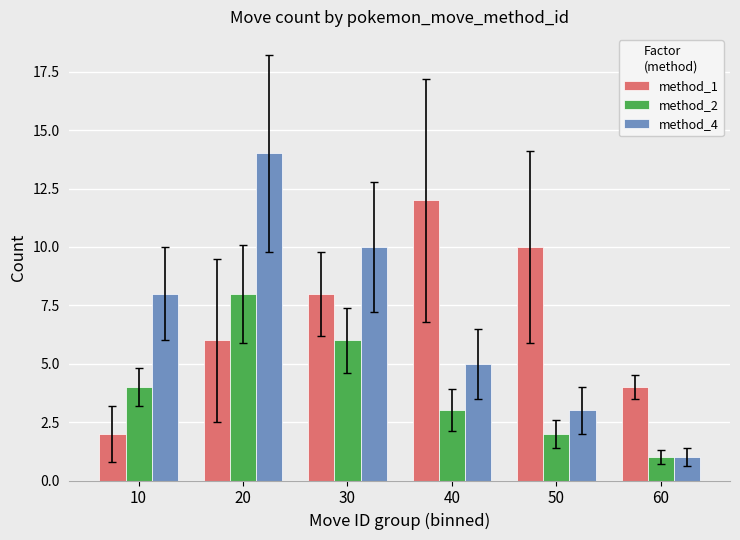

Which series has the widest spread of values?

method_4